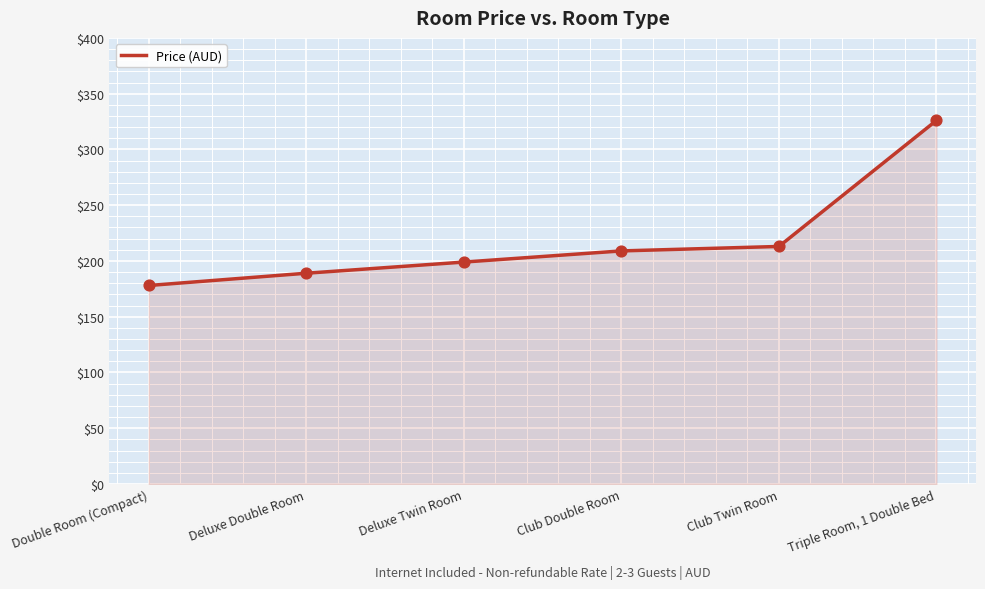

Between Deluxe Double Room and Deluxe Twin Room, which is larger?

Deluxe Twin Room